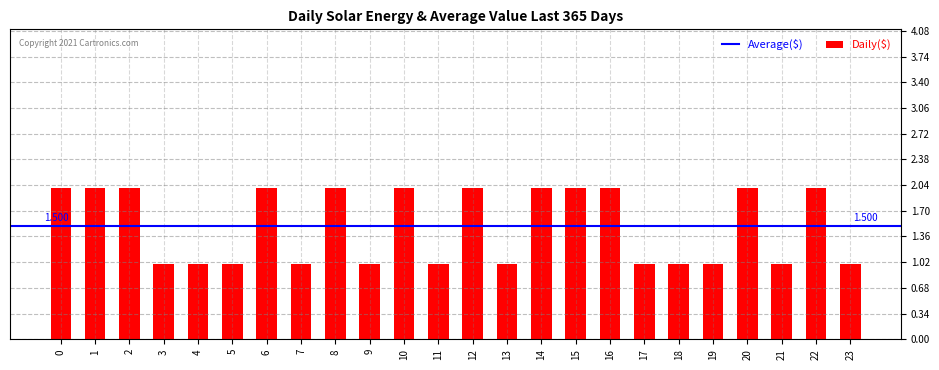

Reading right to left, what are all the values shown in this chart?

23=1	22=2	21=1	20=2	19=1	18=1	17=1	16=2	15=2	14=2	13=1	12=2	11=1	10=2	9=1	8=2	7=1	6=2	5=1	4=1	3=1	2=2	1=2	0=2